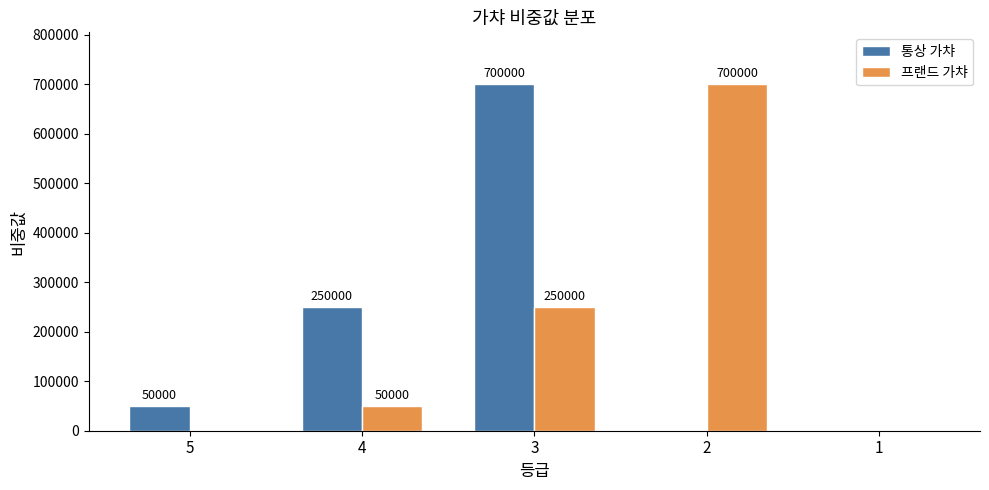

Between 3 and 1, which series saw the biggest shift?

통상 가챠